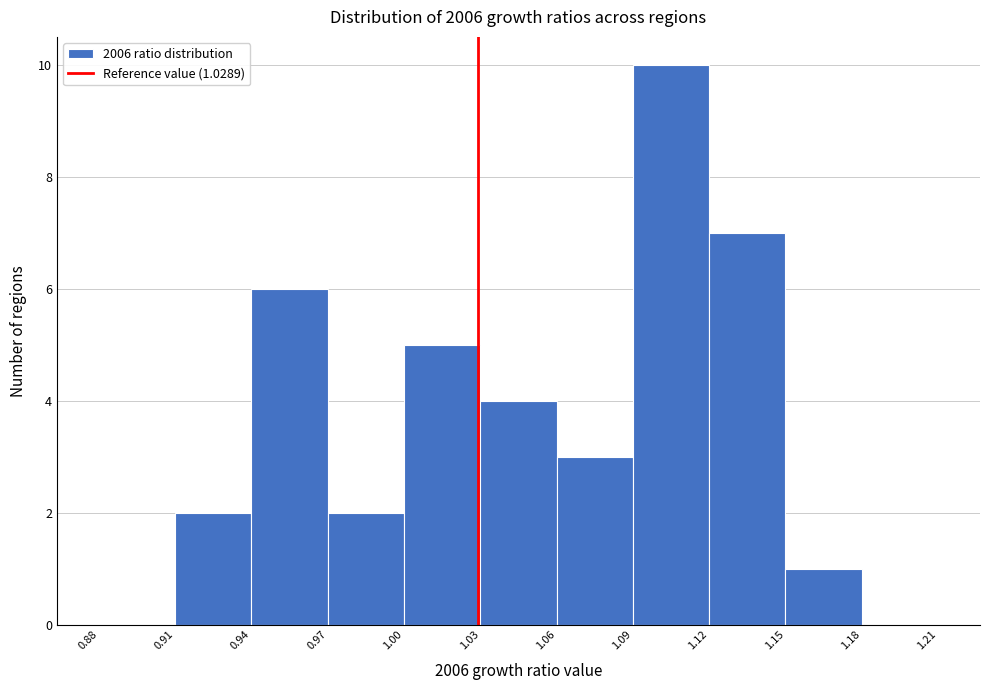

Over which range of the x-axis is the bar tallest?

1.09 to 1.12